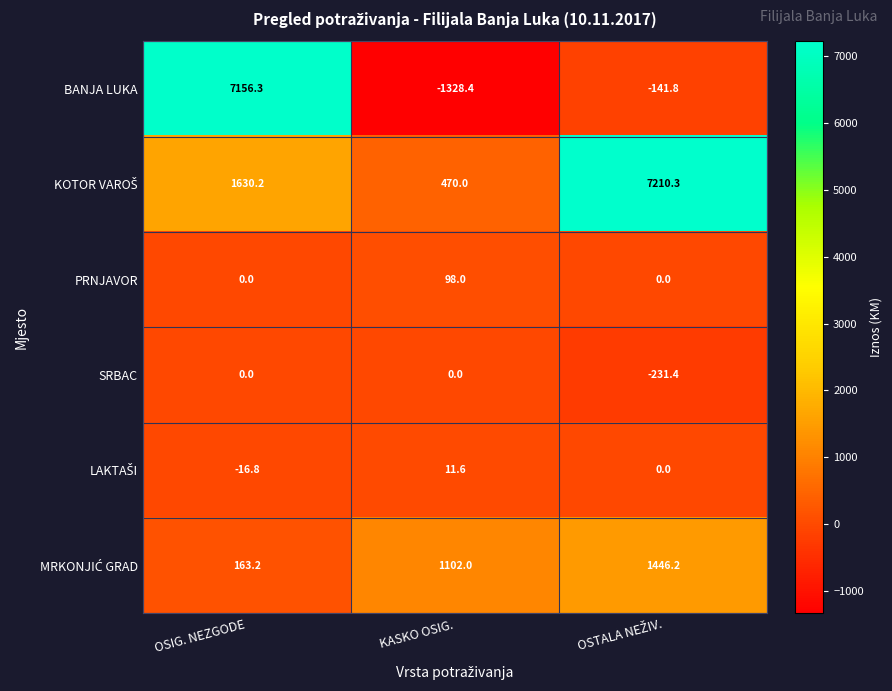

At which category is the sum across all series the highest?

OSIG. NEZGODE